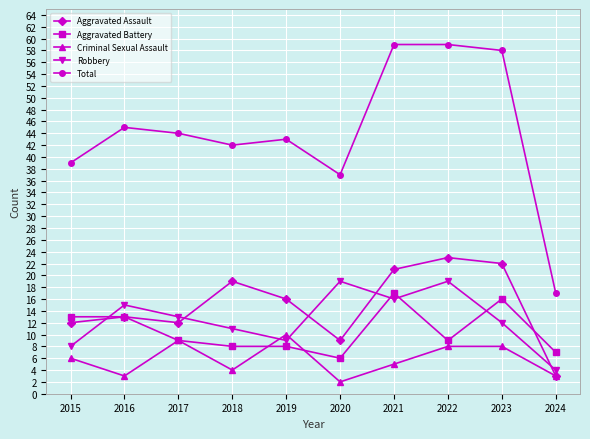

True or false: Total and Robbery intersect in this chart.

False